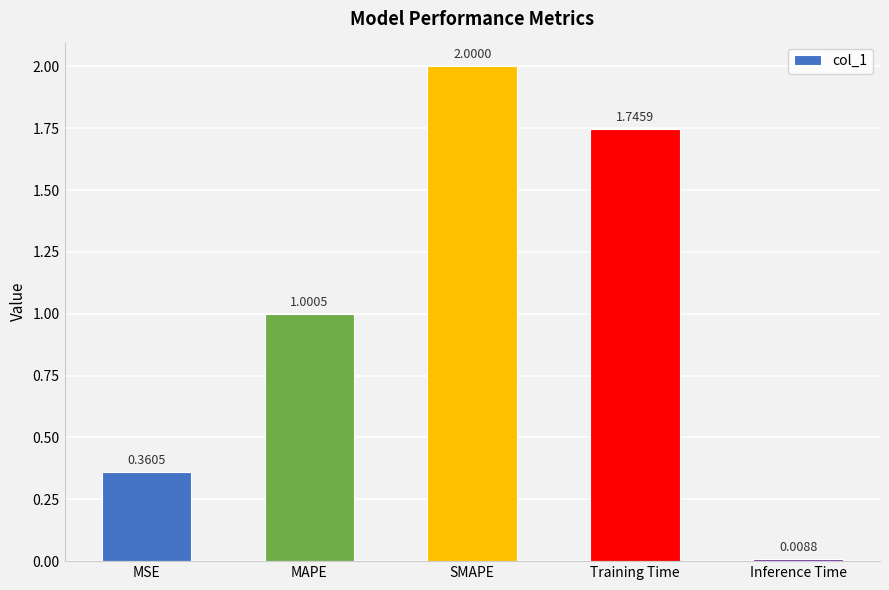

List the labels in order of value, largest first.

SMAPE, Training Time, MAPE, MSE, Inference Time